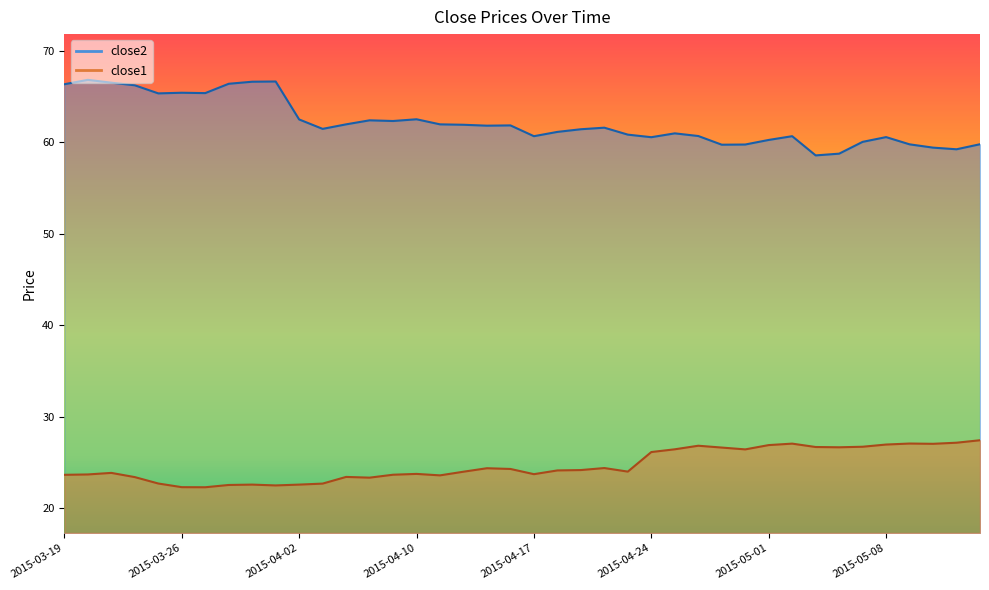

Which has a higher value, 2015-04-21 or 2015-05-07?

2015-04-21